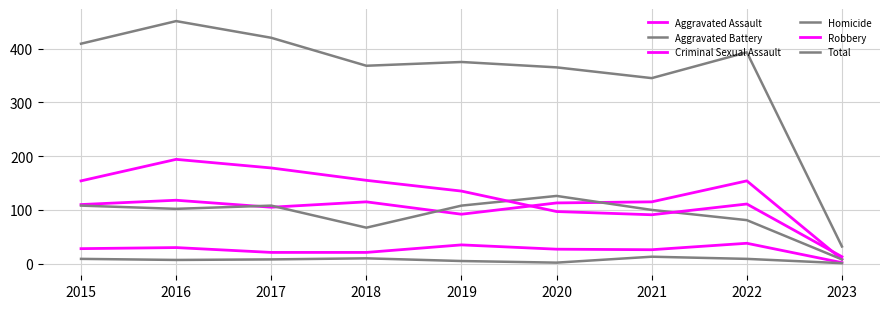

Reading right to left, what are all the values shown in this chart?

Aggravated Assault: 2023=8	2022=154	2021=115	2020=113	2019=92	2018=115	2017=105	2016=118	2015=110
Aggravated Battery: 2023=8	2022=81	2021=100	2020=126	2019=108	2018=67	2017=108	2016=102	2015=108
Criminal Sexual Assault: 2023=2	2022=38	2021=26	2020=27	2019=35	2018=21	2017=21	2016=30	2015=28
Homicide: 2023=1	2022=9	2021=13	2020=2	2019=5	2018=10	2017=8	2016=7	2015=9
Robbery: 2023=13	2022=111	2021=91	2020=97	2019=135	2018=155	2017=178	2016=194	2015=154
Total: 2023=32	2022=393	2021=345	2020=365	2019=375	2018=368	2017=420	2016=451	2015=409